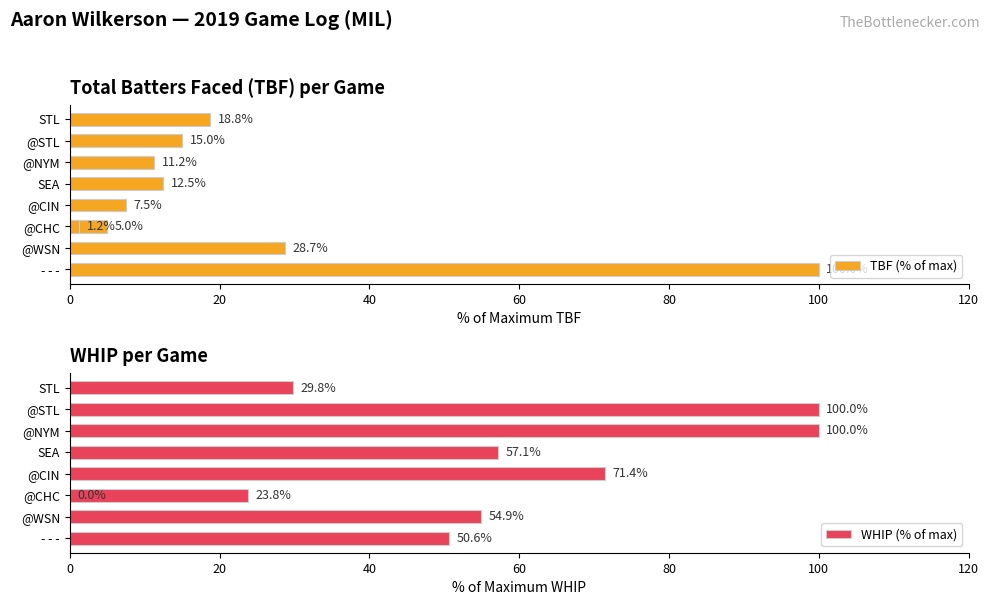

At how many categories does at least one series exceed 81?

3